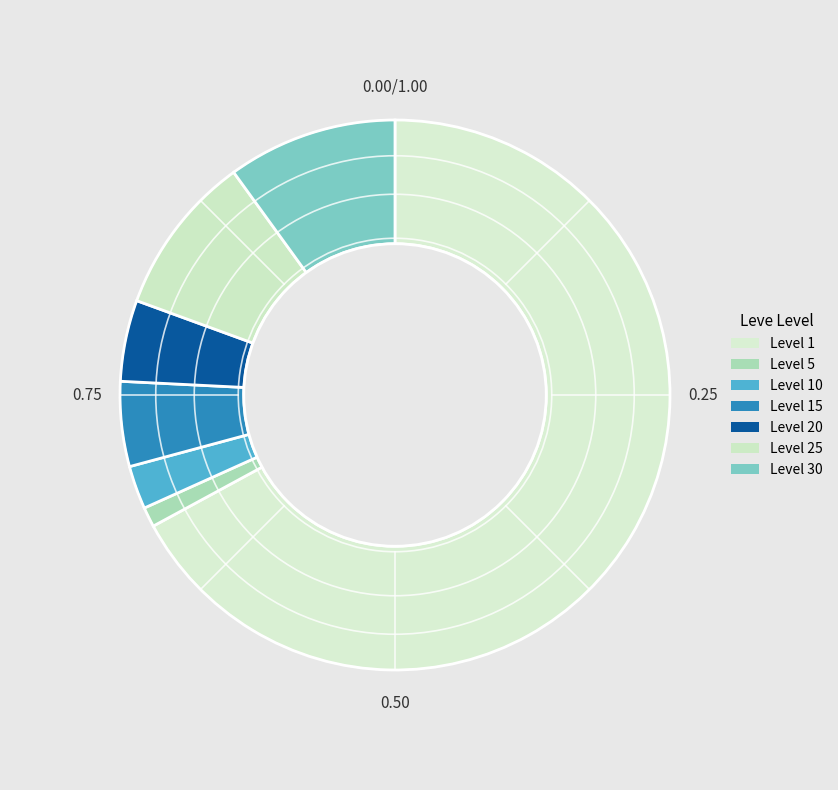

To the nearest percent, what is the average slice percentage?

14%